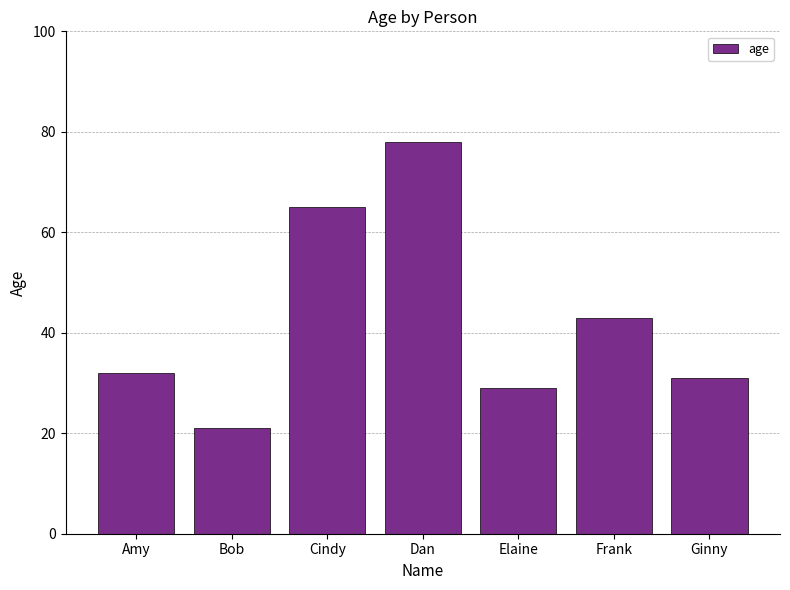

What is the ratio of the value at Elaine to the value at Dan?

0.4